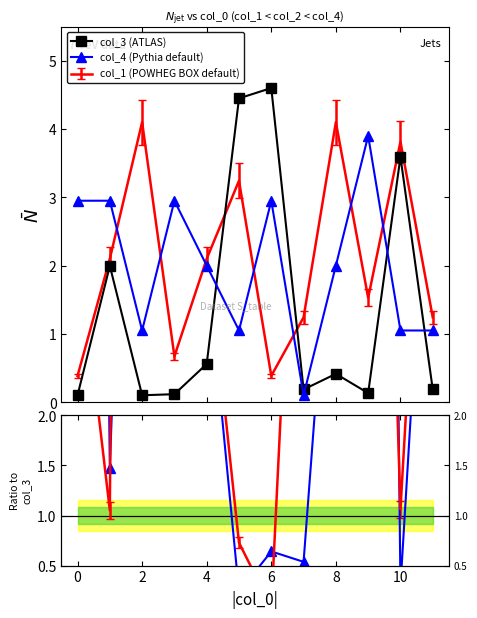

Is this an area chart (filled region under the line)?

No